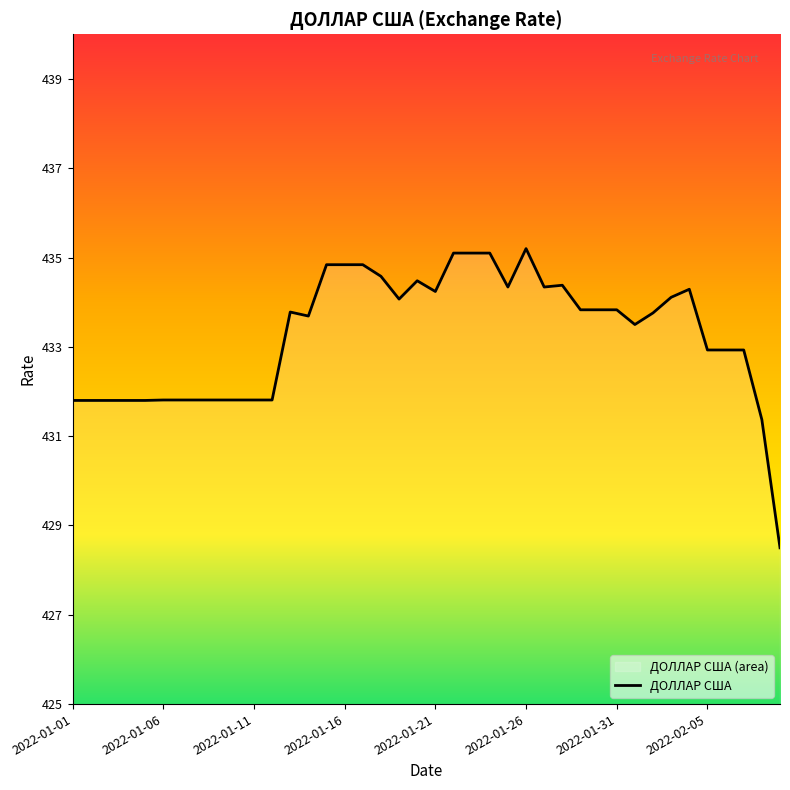

Where is the data nearest to the value 431?

38